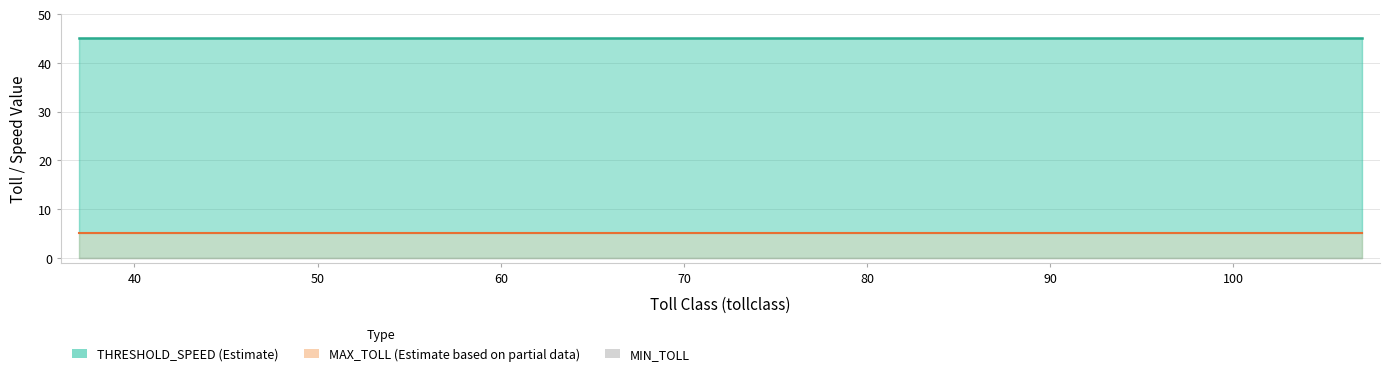

Which series has the widest spread of values?

MIN_TOLL